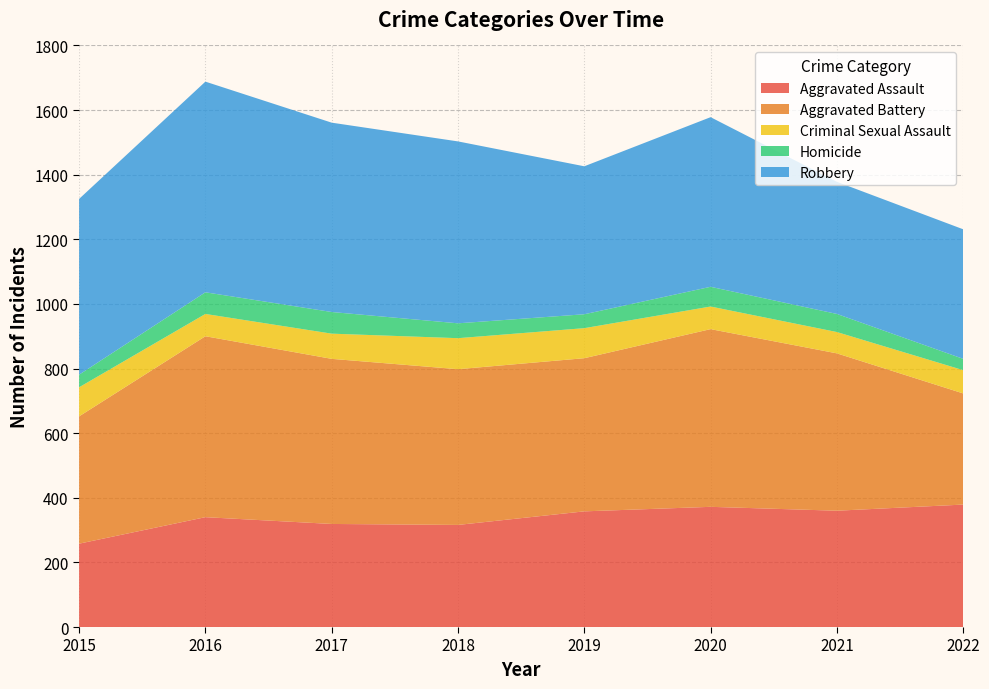

Reading left to right, what are all the values shown in this chart?

Aggravated Assault: 2015=258	2016=340	2017=319	2018=316	2019=358	2020=372	2021=360	2022=379
Aggravated Battery: 2015=394	2016=560	2017=511	2018=482	2019=474	2020=550	2021=487	2022=344
Criminal Sexual Assault: 2015=90	2016=69	2017=78	2018=96	2019=93	2020=70	2021=66	2022=72
Homicide: 2015=39	2016=67	2017=67	2018=46	2019=43	2020=61	2021=56	2022=35
Robbery: 2015=544	2016=652	2017=586	2018=563	2019=458	2020=525	2021=409	2022=401